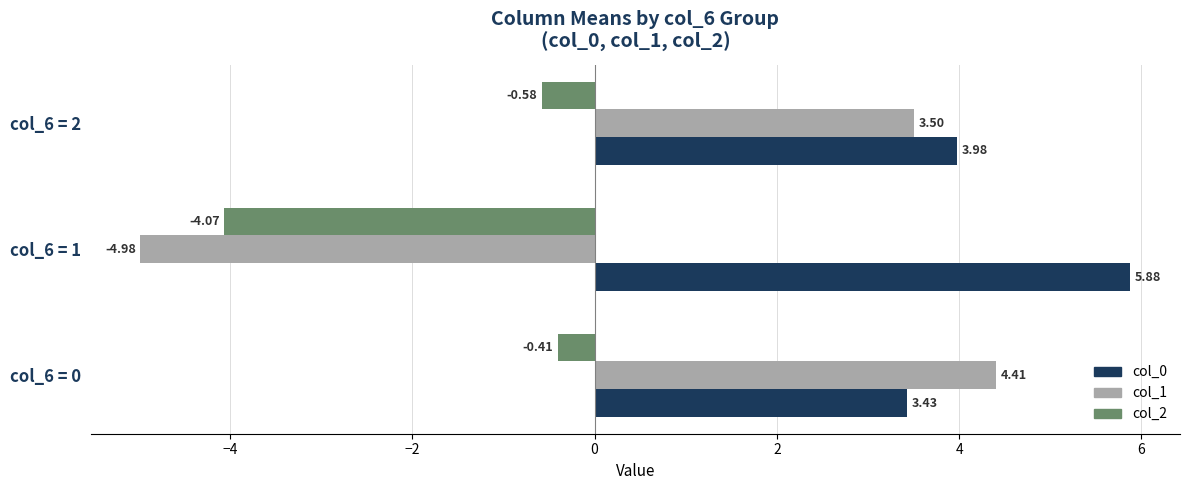

List the series in order of their overall mean, highest first.

col_0, col_1, col_2